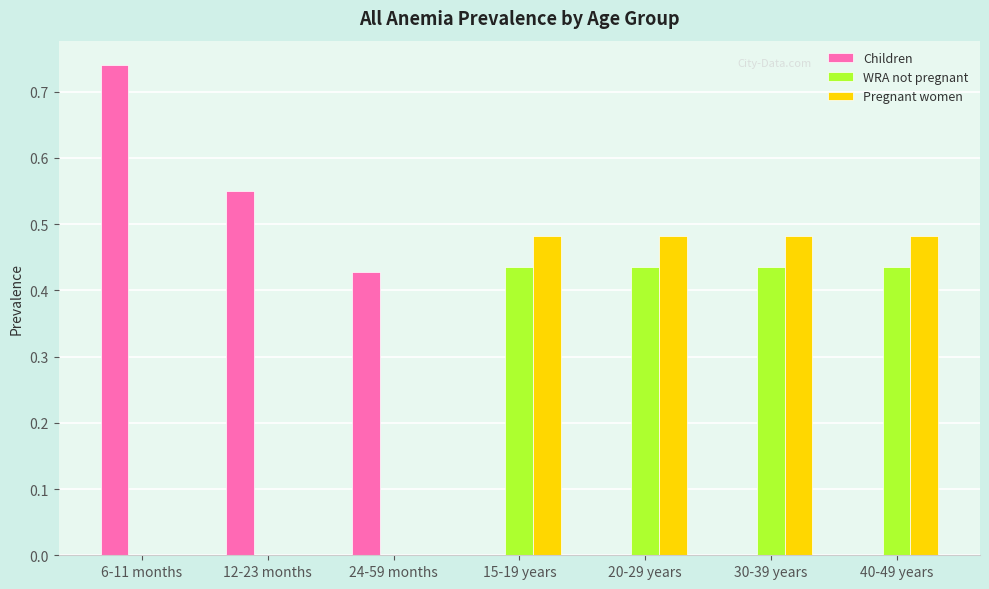

Which series changed the most between 6-11 months and 30-39 years?

Children